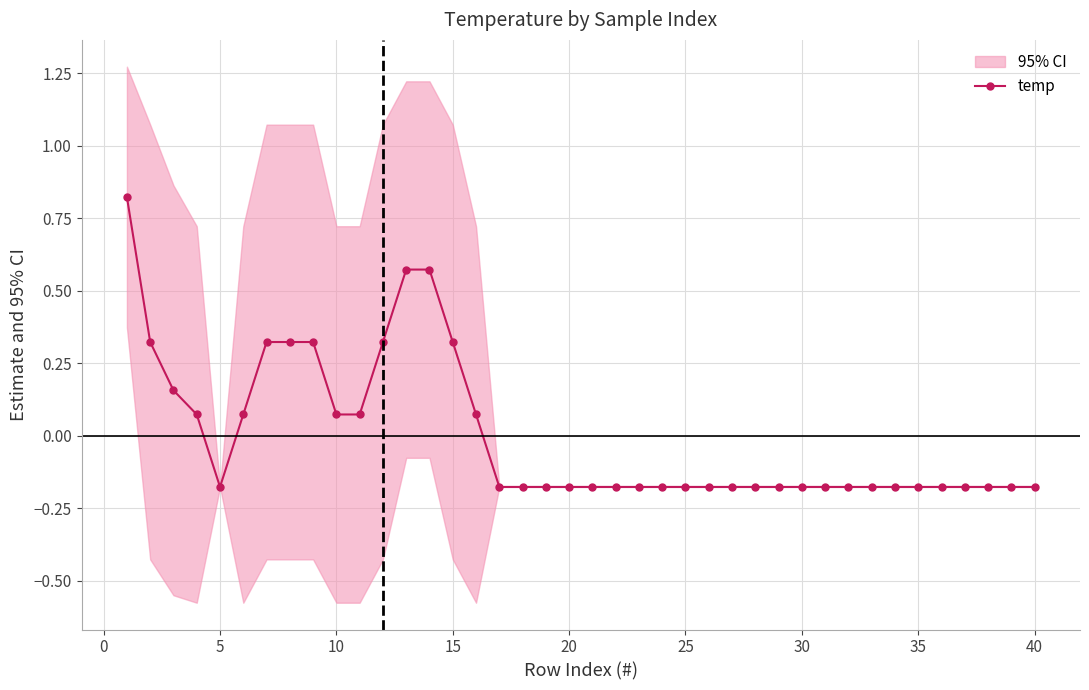

At which category does temp reach its first local valley?

5